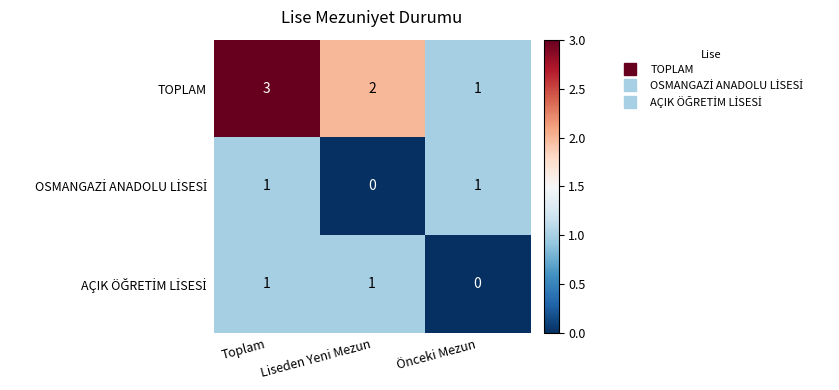

What is the sum of the TOPLAM values at Toplam and Önceki Mezun?

4